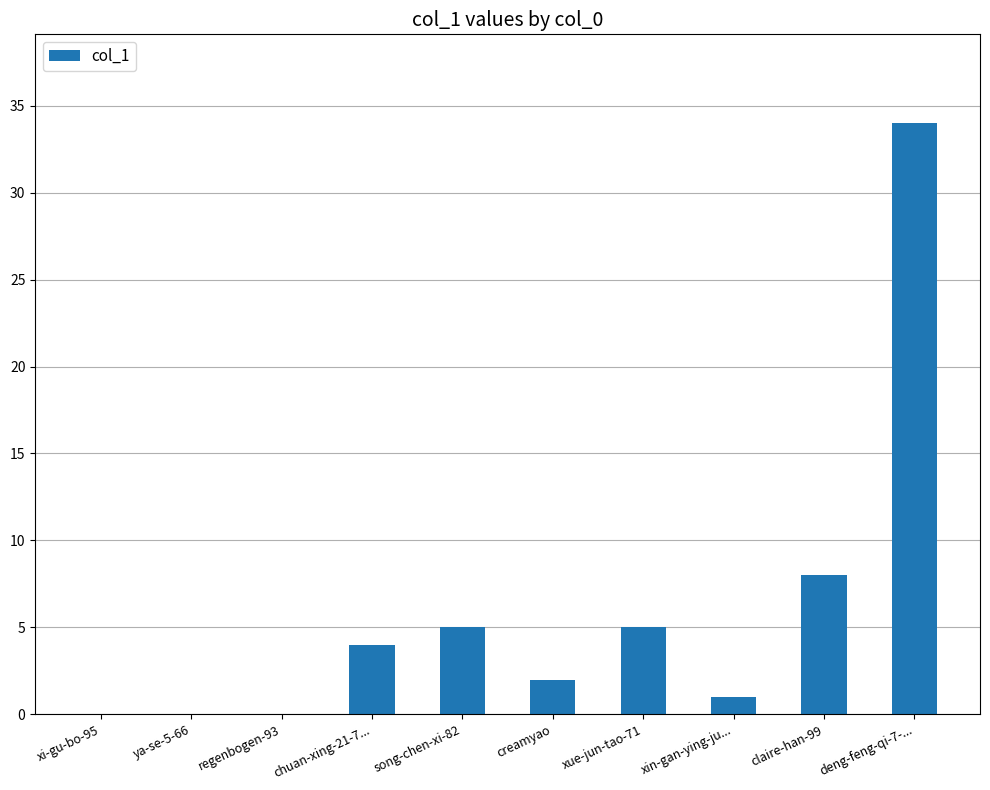

The value at regenbogen-93 is 0. True or false?

True